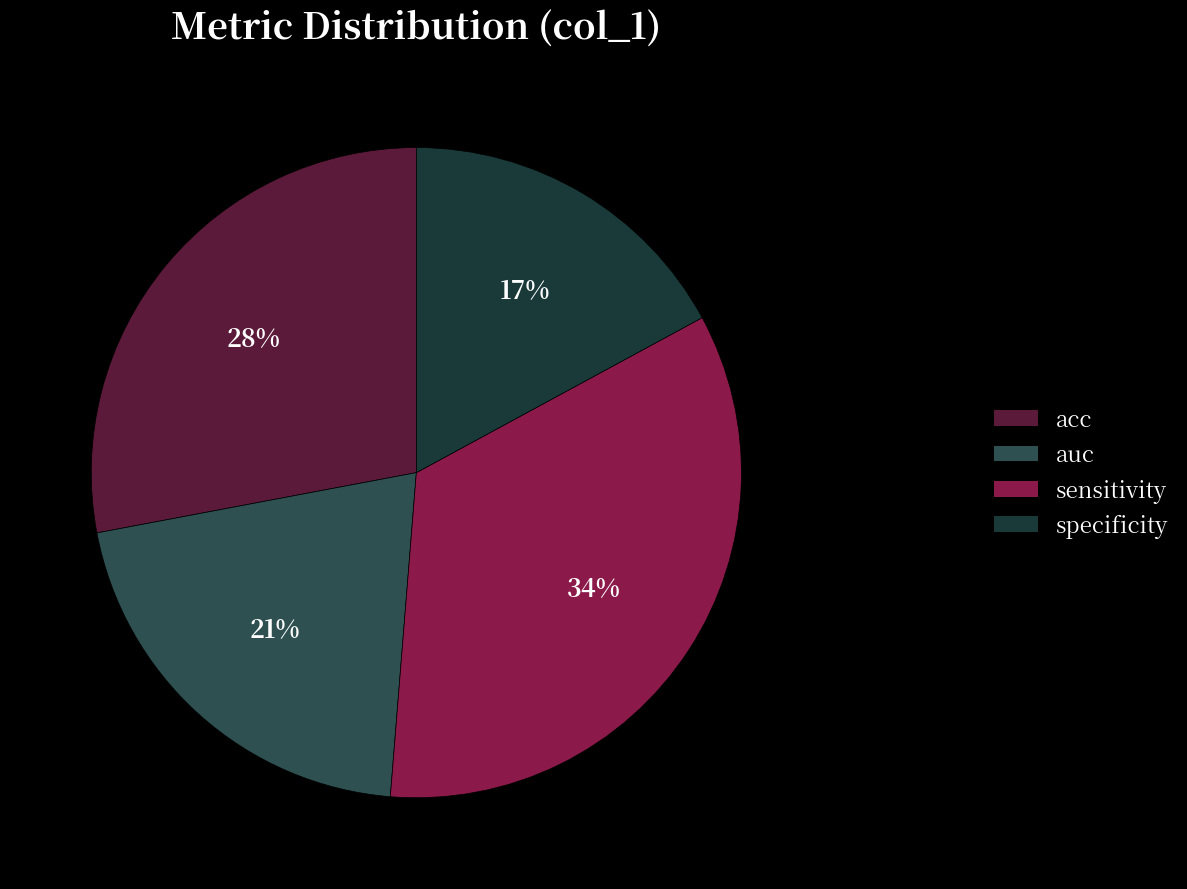

How many segments does this pie chart have?

4